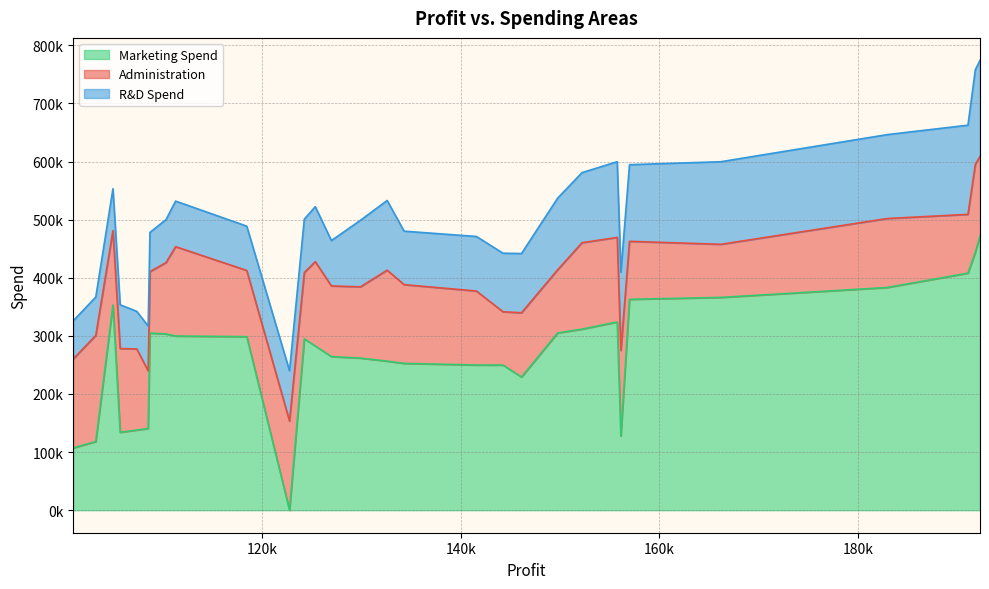

Reading left to right, what are all the values shown in this chart?

Administration: 192261.83=136897.8	191792.06=151377.6	191050.39=101145.6	182901.99=118671.9	166187.94=91391.8	156991.12=99814.7	156122.51=147198.9	155752.6=145530.1	152211.77=148719.0	149759.96=108679.2	146121.95=110594.1	144259.4=91790.6	141585.52=127320.4	134307.35=135495.1	132602.65=156547.4	129917.04=122616.8	126992.93=121597.6	125370.37=145077.6	124266.9=114175.8	122776.86=153514.1	118474.03=113867.3	111313.02=153773.4	110352.25=122782.8	108733.99=105751.0	108552.04=99281.3	107404.34=139553.2	105733.54=144136.0	105008.31=127864.6	103282.38=182645.6	101004.64=153032.1
R&D Spend: 192261.83=165349.2	191792.06=162597.7	191050.39=153441.5	182901.99=144372.4	166187.94=142107.3	156991.12=131876.9	156122.51=134615.5	155752.6=130298.1	152211.77=120542.5	149759.96=123334.9	146121.95=101913.1	144259.4=100672.0	141585.52=93863.8	134307.35=91992.4	132602.65=119943.2	129917.04=114523.6	126992.93=78013.1	125370.37=94657.2	124266.9=91749.2	122776.86=86419.7	118474.03=76253.9	111313.02=78389.5	110352.25=73994.6	108733.99=67532.5	108552.04=77044.0	107404.34=64664.7	105733.54=75328.9	105008.31=72107.6	103282.38=66051.5	101004.64=65605.5
Marketing Spend: 192261.83=471784.1	191792.06=443898.5	191050.39=407934.5	182901.99=383199.6	166187.94=366168.4	156991.12=362861.4	156122.51=127716.8	155752.6=323876.7	152211.77=311613.3	149759.96=304981.6	146121.95=229161.0	144259.4=249744.5	141585.52=249839.4	134307.35=252664.9	132602.65=256512.9	129917.04=261776.2	126992.93=264346.1	125370.37=282574.3	124266.9=294919.6	122776.86=0.0	118474.03=298664.5	111313.02=299737.3	110352.25=303319.3	108733.99=304768.7	108552.04=140574.8	107404.34=137962.6	105733.54=134050.1	105008.31=353183.8	103282.38=118148.2	101004.64=107138.4